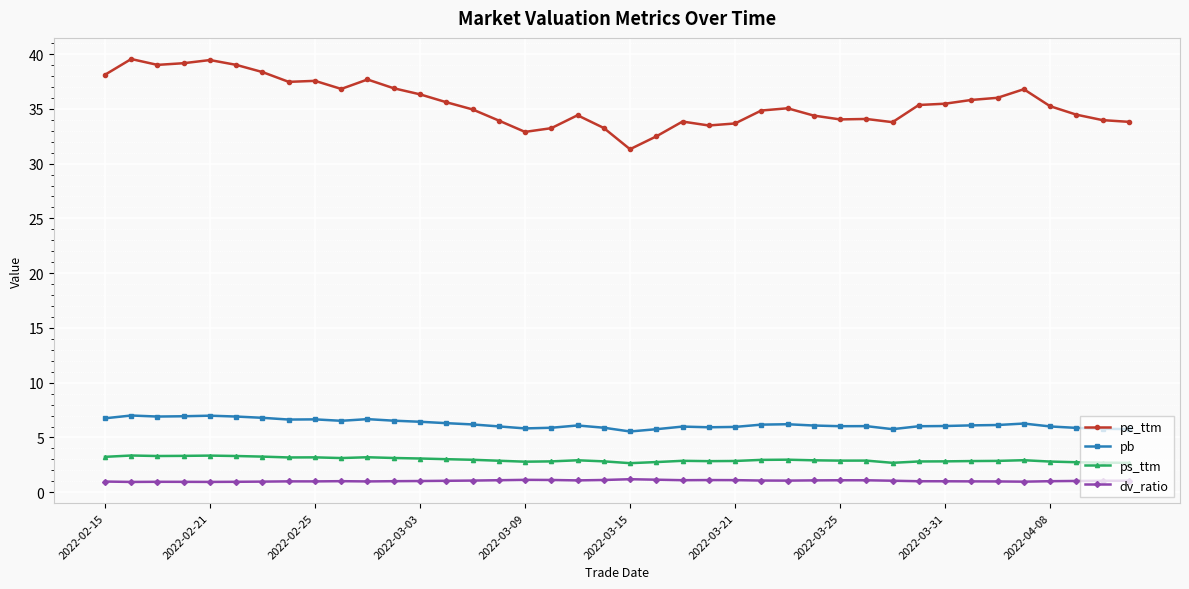

What is the maximum value for ps_ttm?

3.4